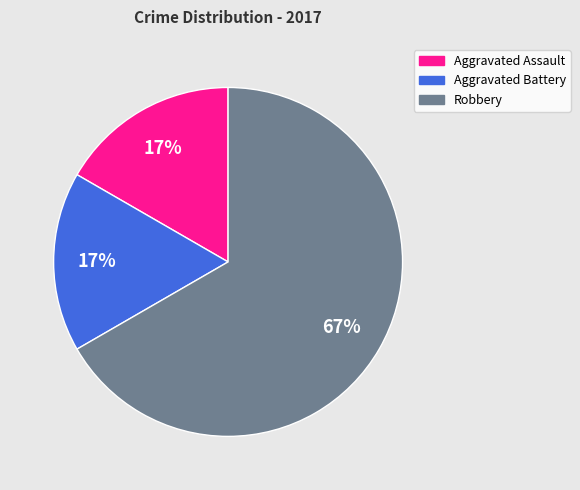

Which slice is the largest?

Robbery